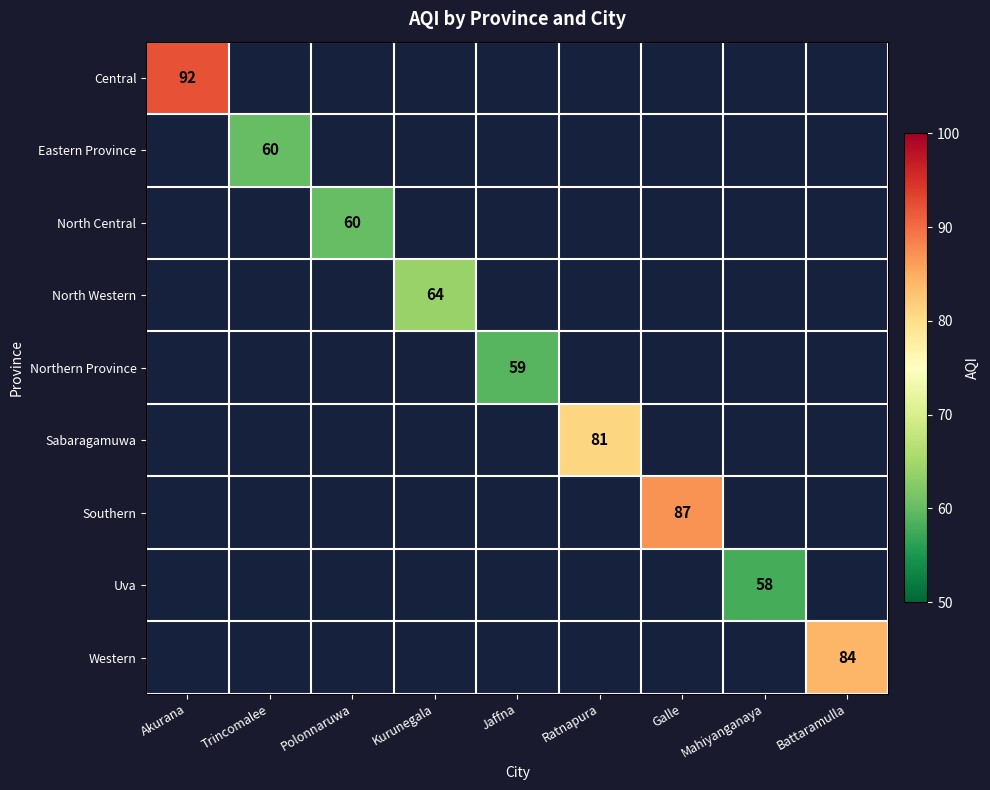

At how many categories does at least one series exceed 79?

4